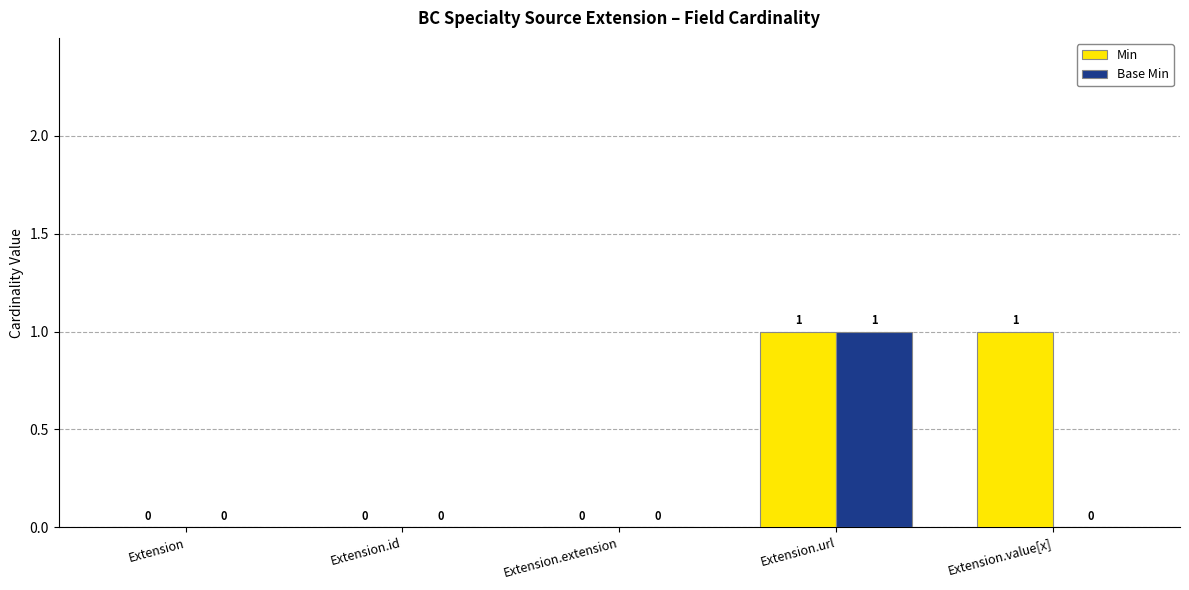

How many values in the Base Min series exceed 0?

1